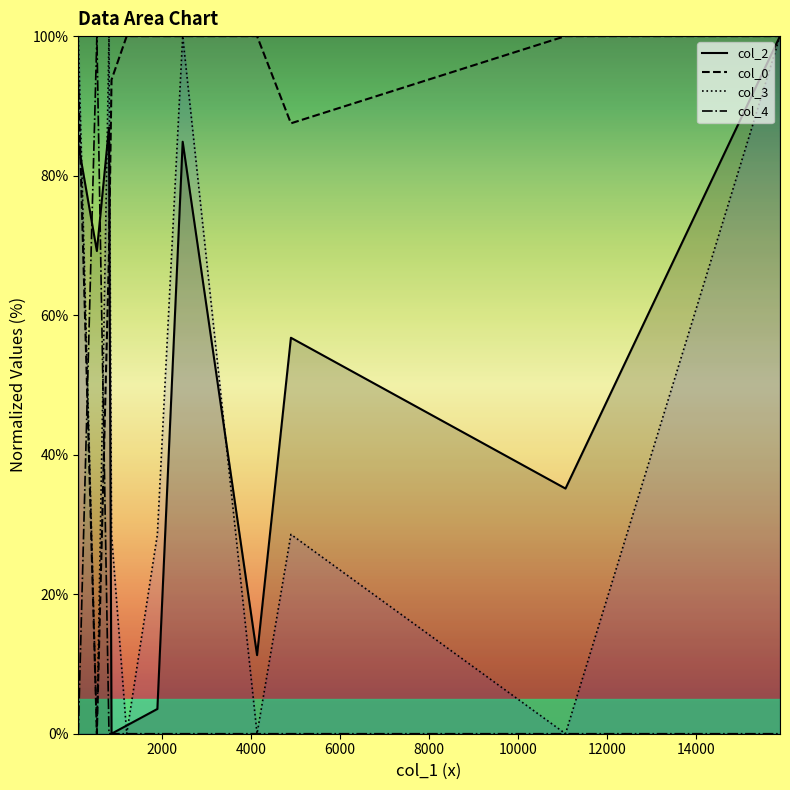

Which series has the largest total across all categories?

col_0